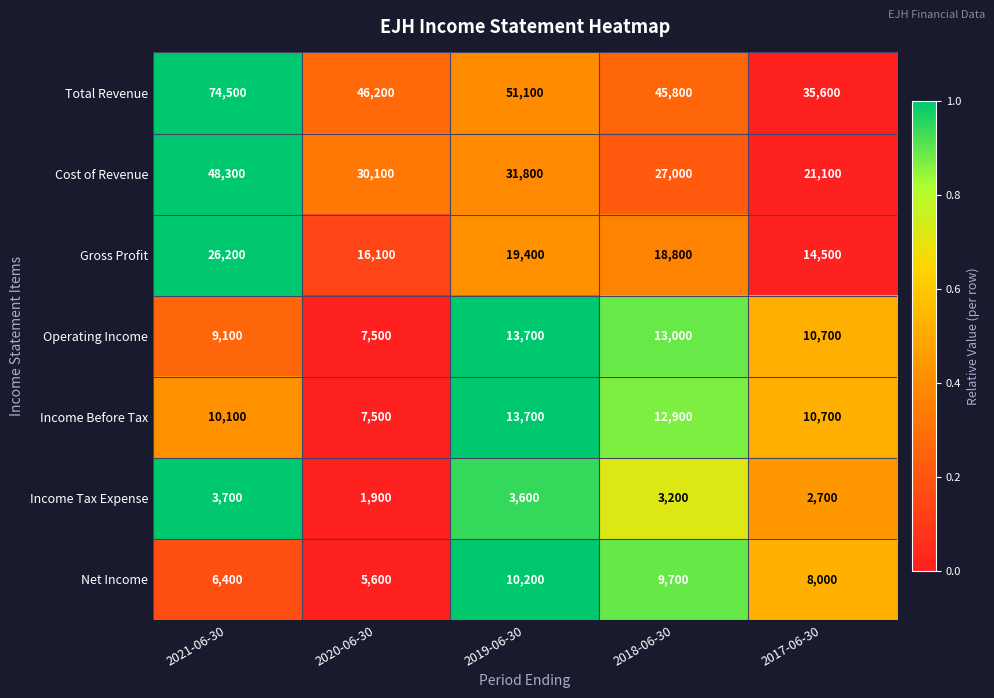

Is it true that Income Tax Expense equals 1280 at 2021-06-30?

False